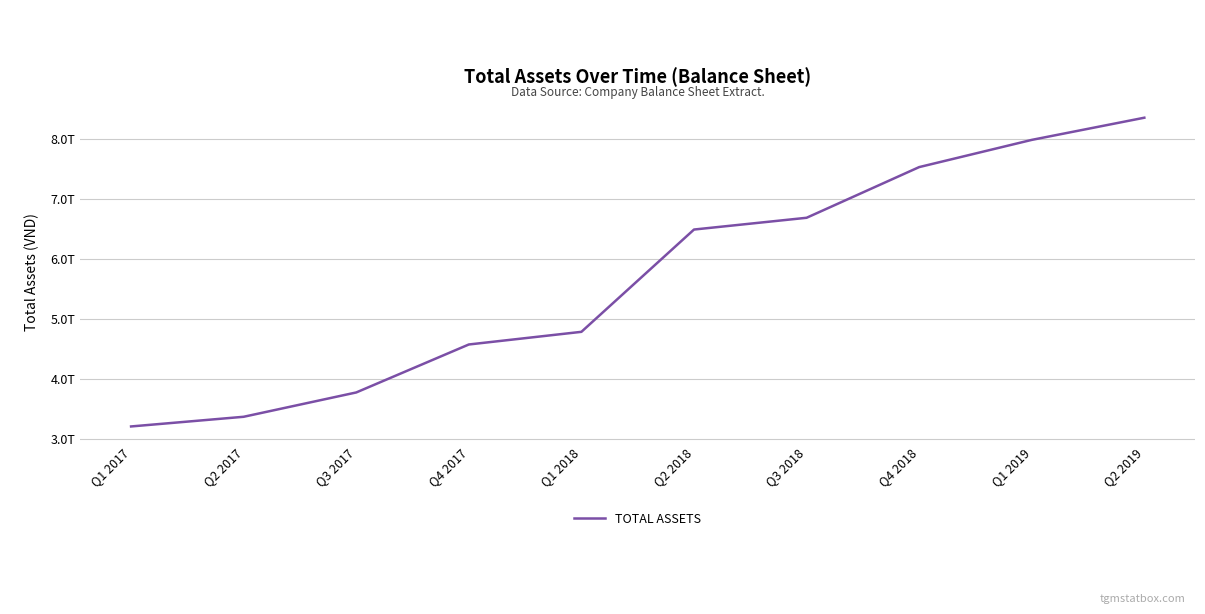

What is the change in value from Q3 2018 to Q4 2018?

+843721639371